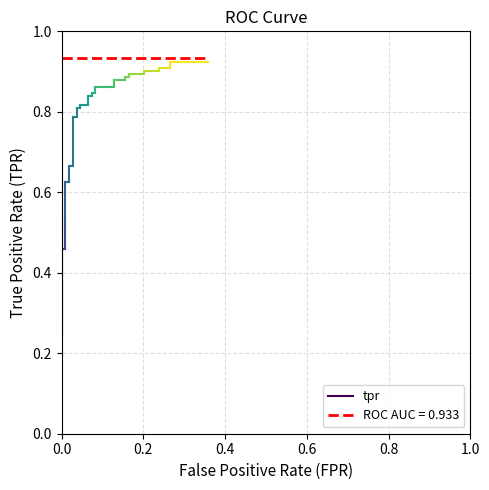

Is this an area chart (filled region under the line)?

No